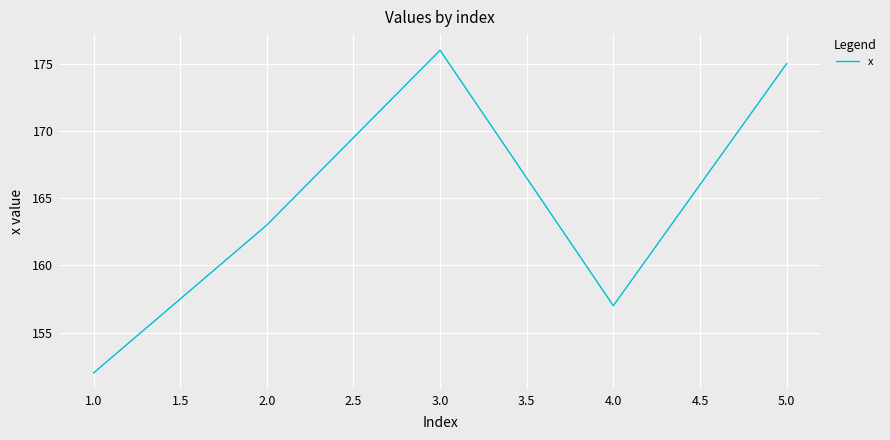

Which has a higher value, 1.0 or 2.0?

2.0